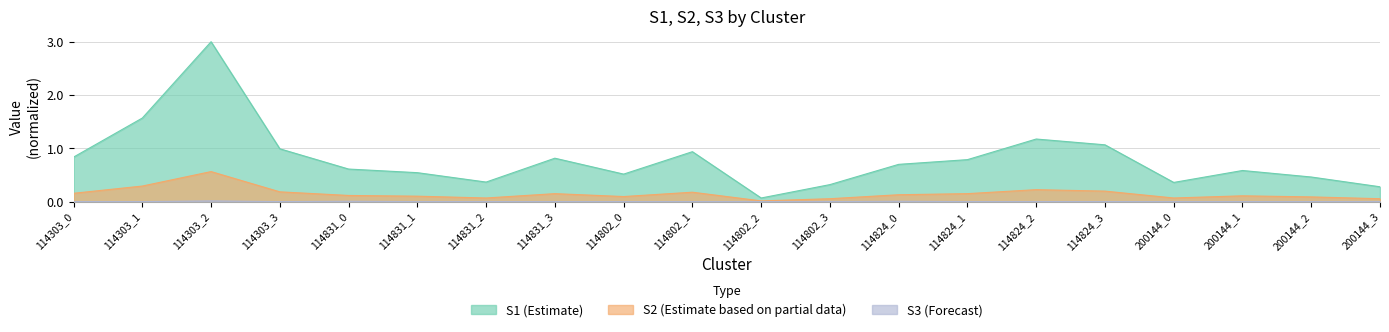

How many lines are shown in the chart?

3